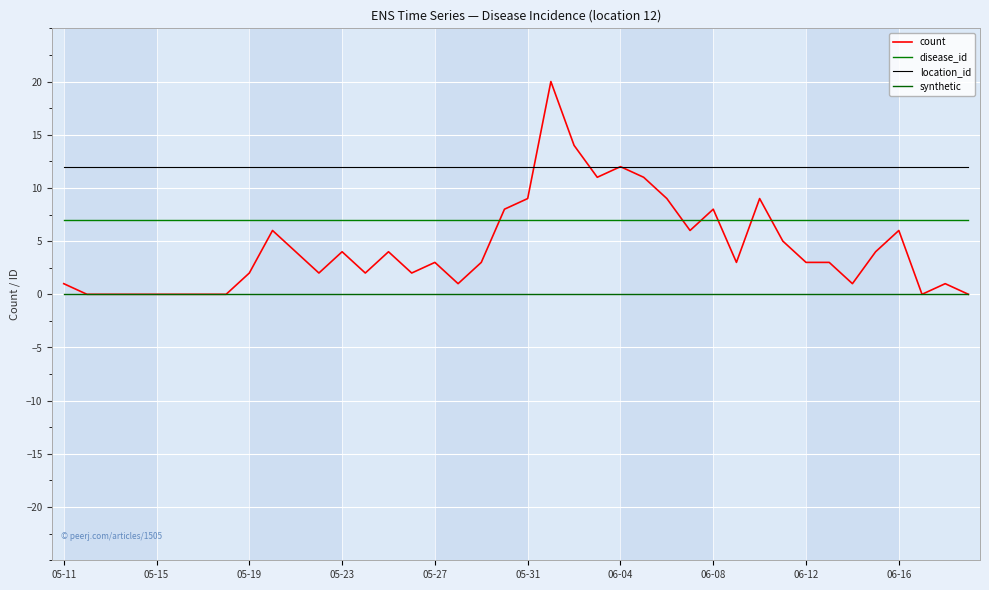

True or false: location_id and disease_id cross at least once.

False